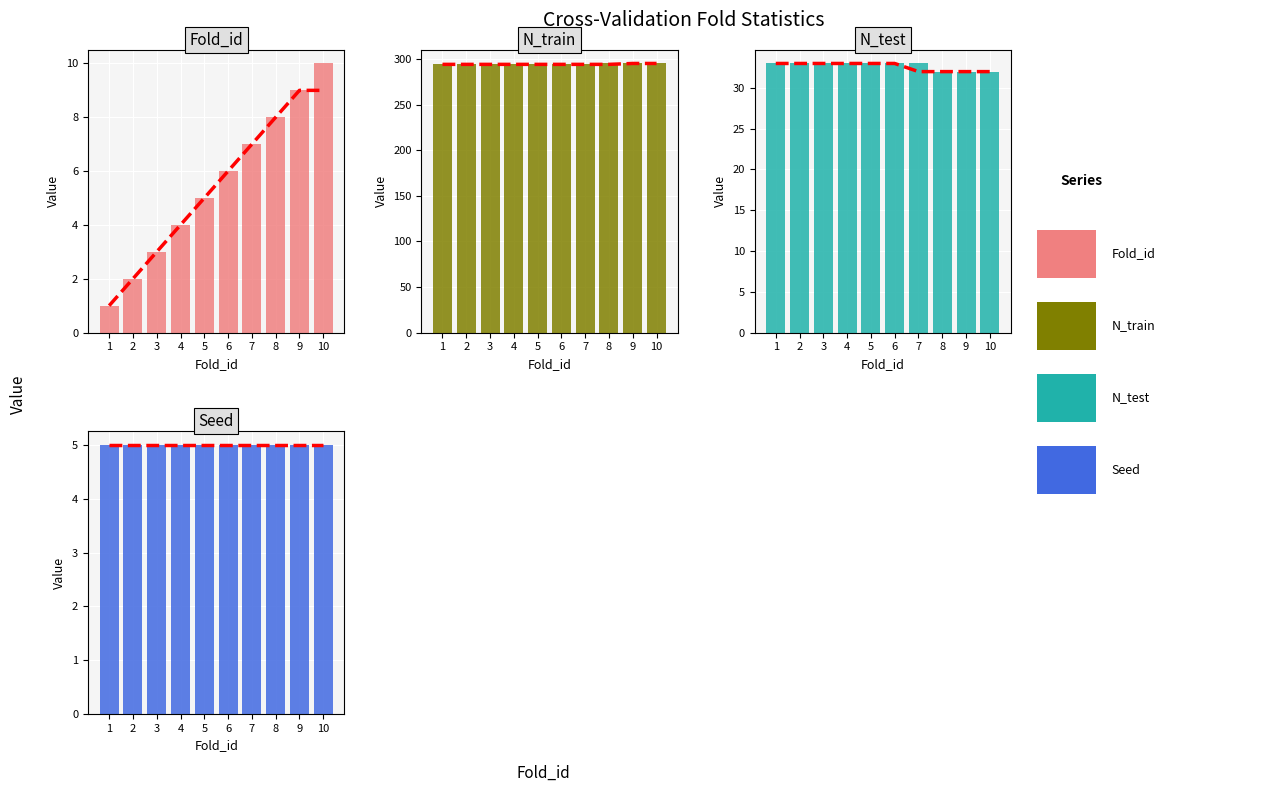

What is the value of the Fold_id bar at the 3rd from the left?

3